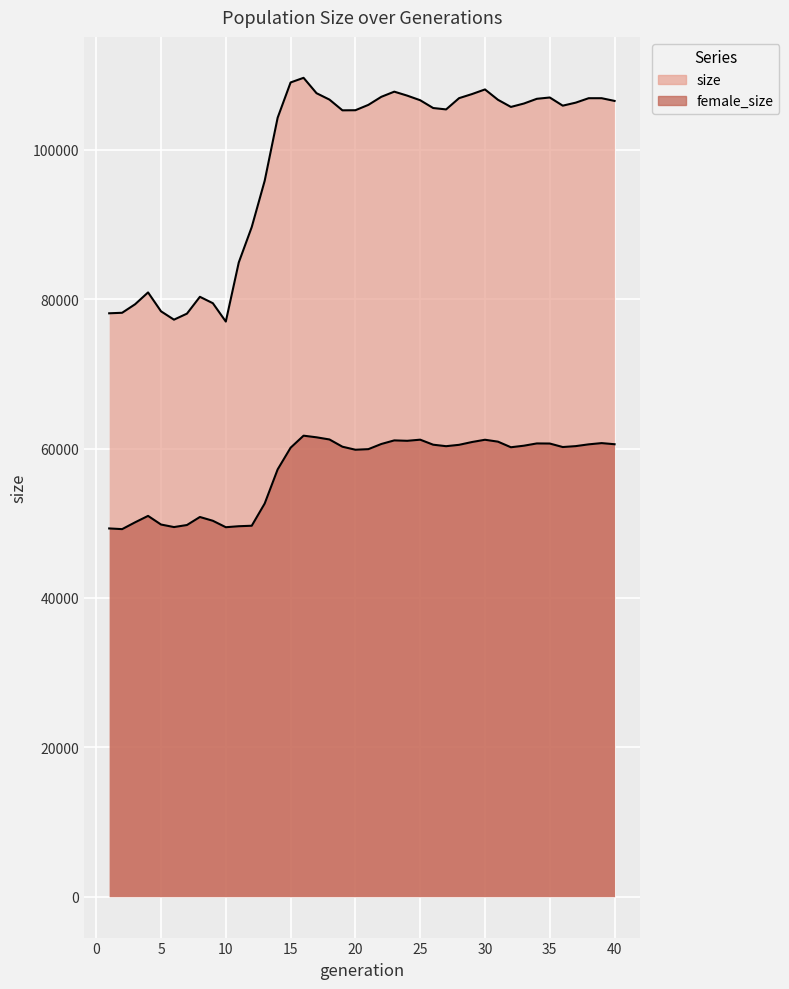

Does the chart display data point markers on the line(s)?

No